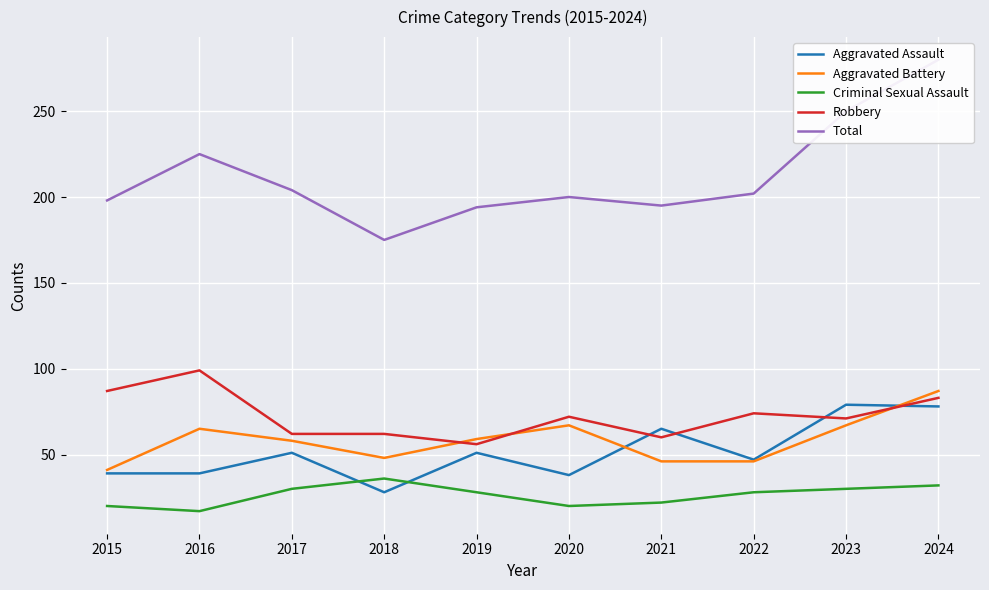

What is the total value across all series at 2019?

388